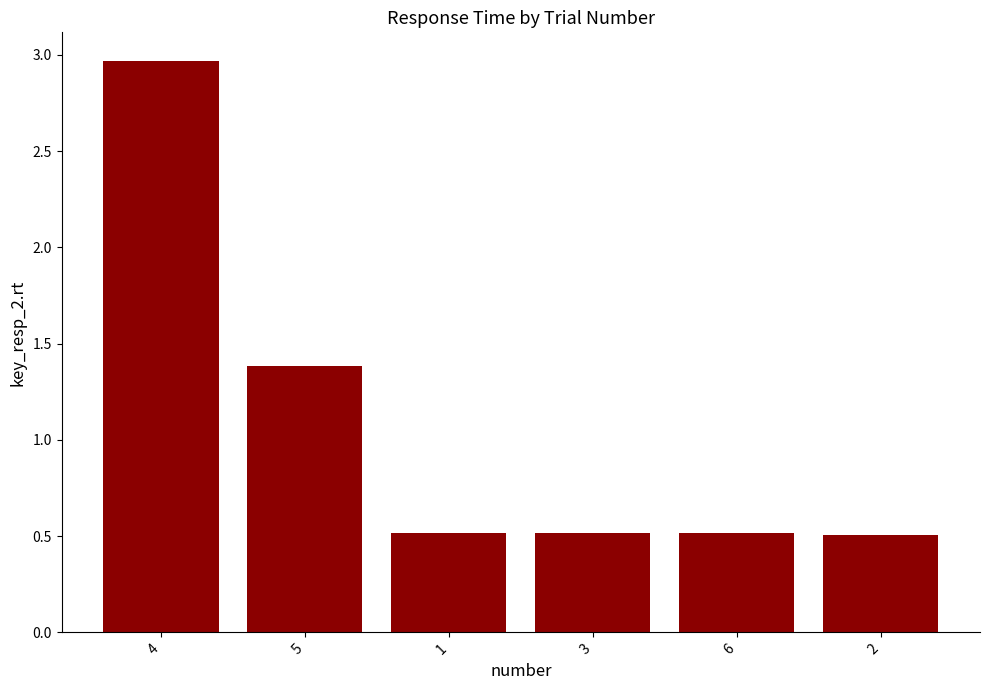

Between 5 and 2, which is larger?

5